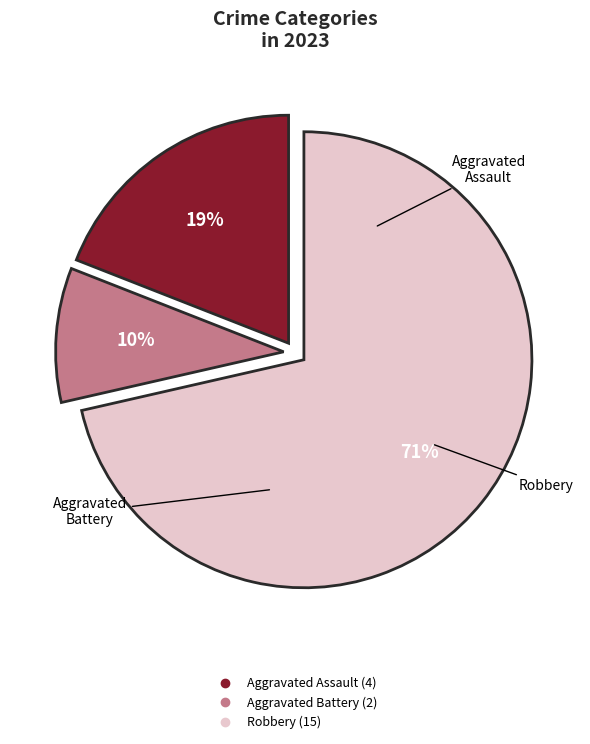

Does any single category account for the majority?

Yes